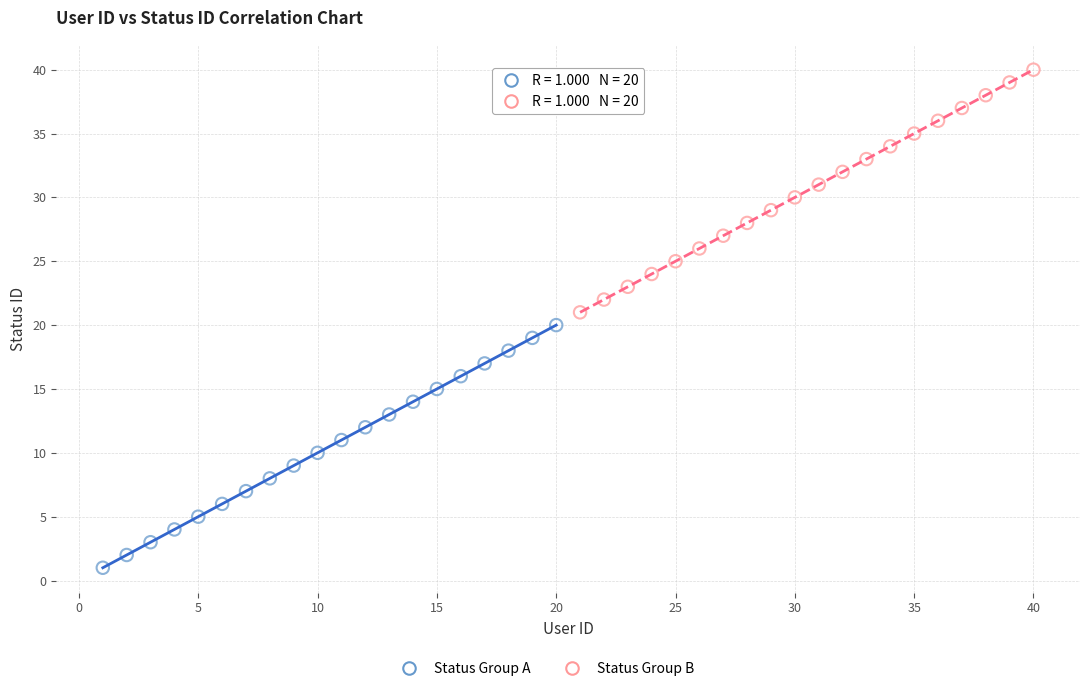

Which series reaches the minimum Y coordinate?

Status Group A